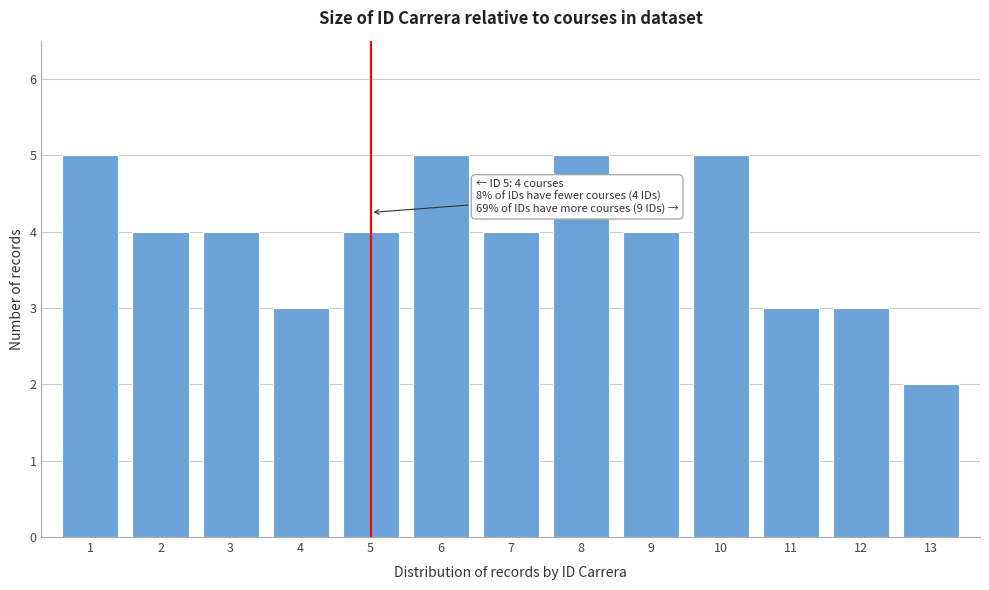

Reading left to right, extract all data points from this chart.

5	4	4	3	4	5	4	5	4	5	3	3	2